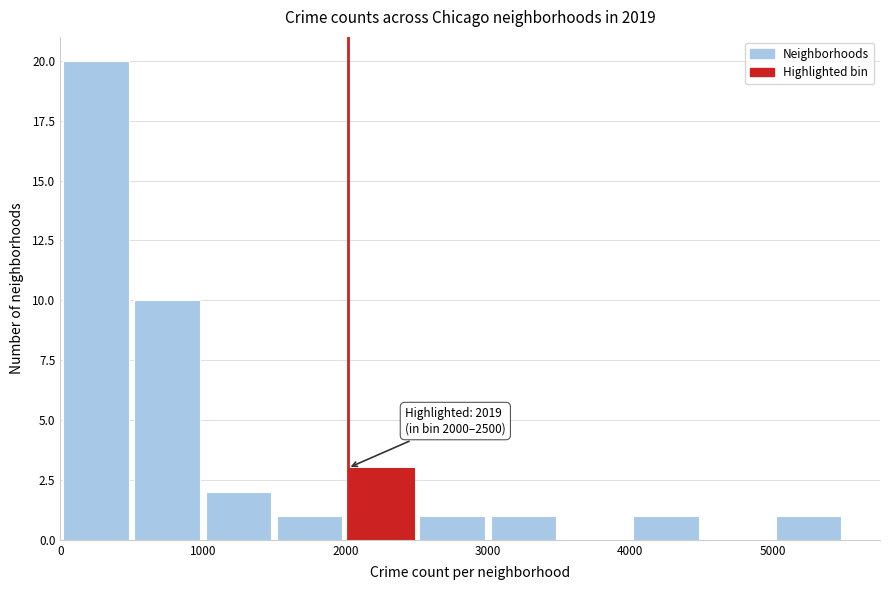

Over which range of the x-axis is the bar tallest?

0 to 500